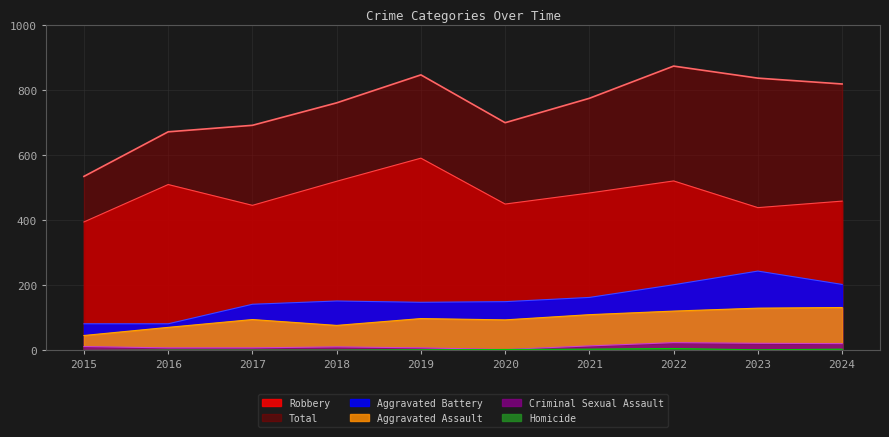

Reading left to right, list all the values displayed in this chart.

Aggravated Assault: 2015=46	2016=71	2017=95	2018=77	2019=98	2020=94	2021=110	2022=121	2023=130	2024=132
Aggravated Battery: 2015=82	2016=82	2017=142	2018=152	2019=148	2020=150	2021=163	2022=202	2023=244	2024=203
Criminal Sexual Assault: 2015=12	2016=8	2017=8	2018=11	2019=8	2020=3	2021=14	2022=24	2023=22	2024=21
Homicide: 2015=0	2016=1	2017=1	2018=1	2019=2	2020=3	2021=4	2022=6	2023=2	2024=4
Robbery: 2015=395	2016=510	2017=446	2018=520	2019=591	2020=450	2021=484	2022=521	2023=439	2024=459
Total: 2015=535	2016=672	2017=692	2018=761	2019=847	2020=700	2021=775	2022=874	2023=837	2024=819